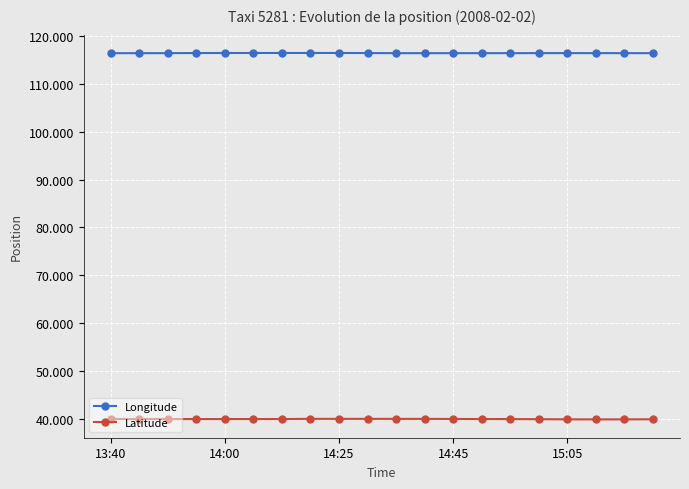

True or false: Longitude and Latitude intersect in this chart.

False